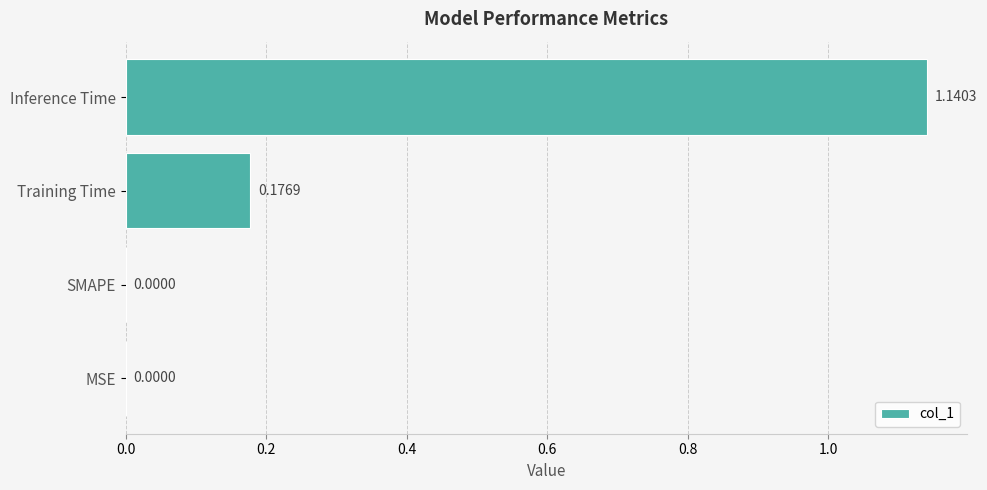

Does the chart contain stacked bars?

No